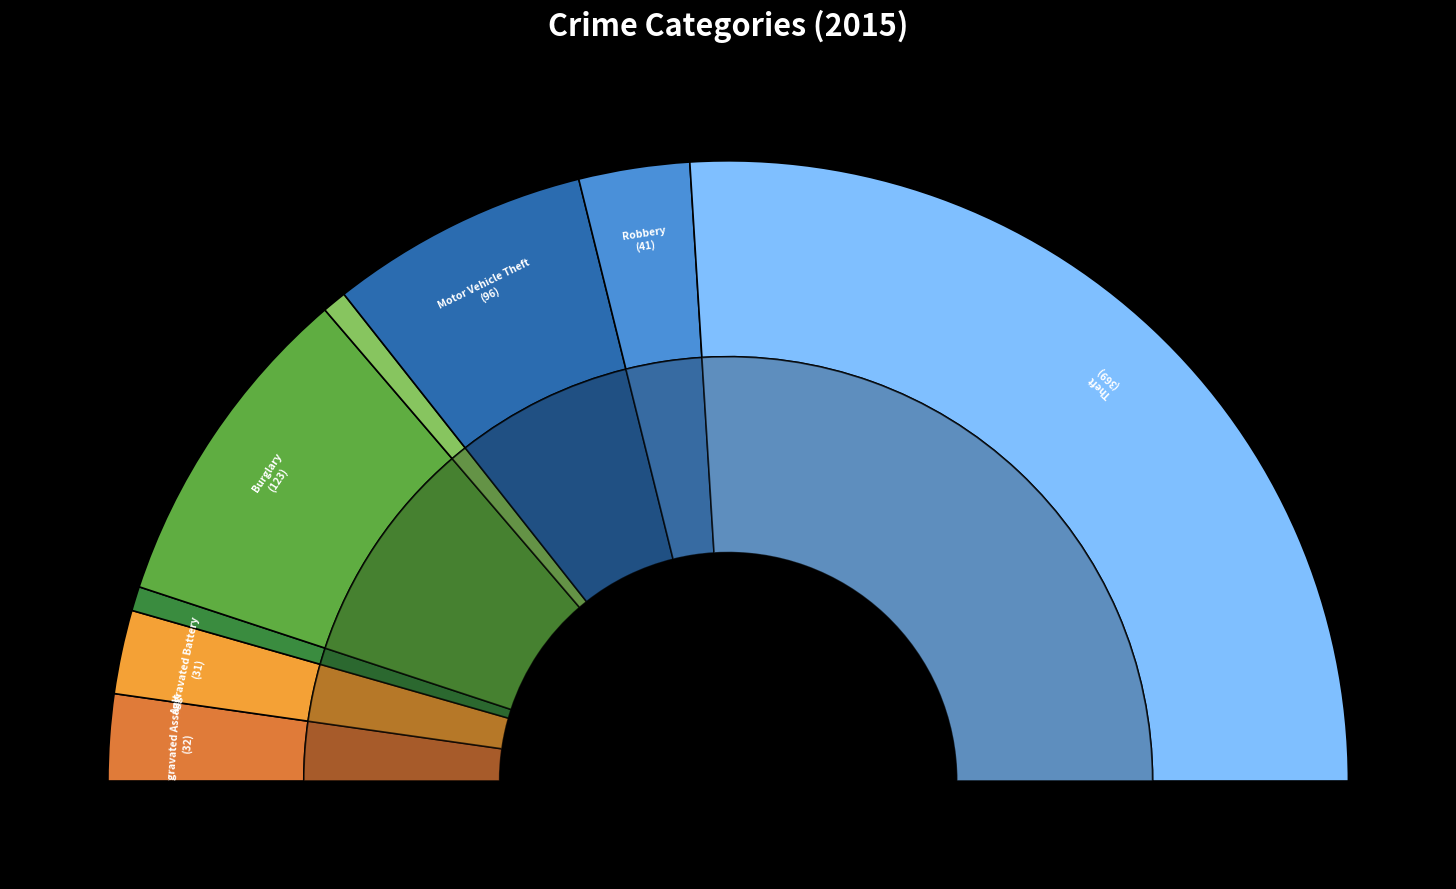

To the nearest percent, what is the combined percentage of Robbery and Criminal Sexual Assault?

7%